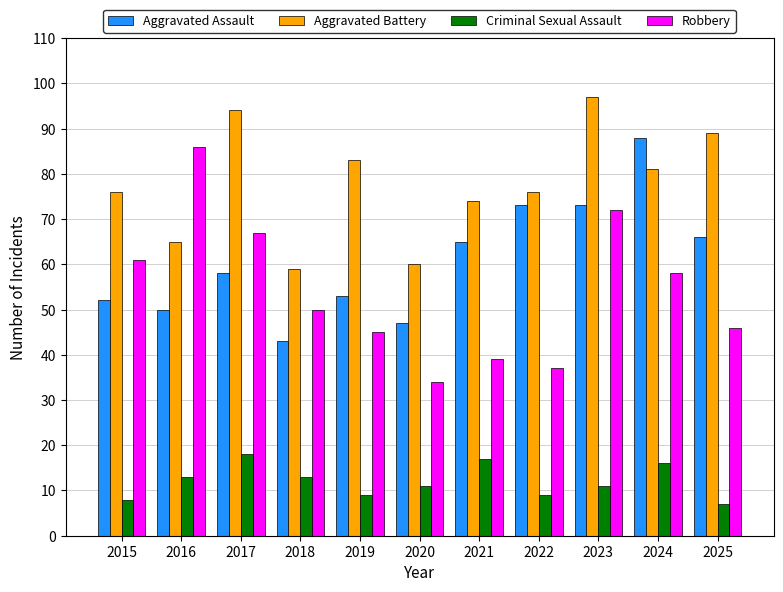

At how many categories does at least one series exceed 85?

5